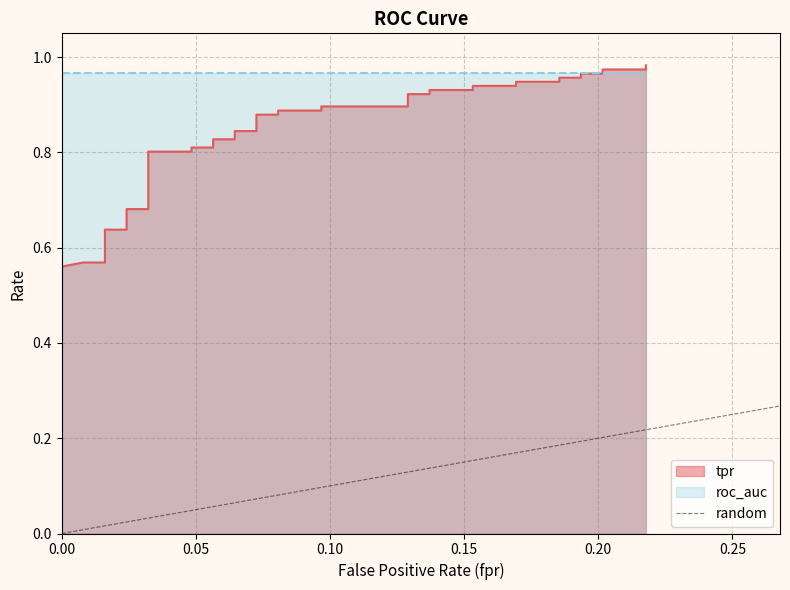

What is the difference between the maximum and minimum values?

1